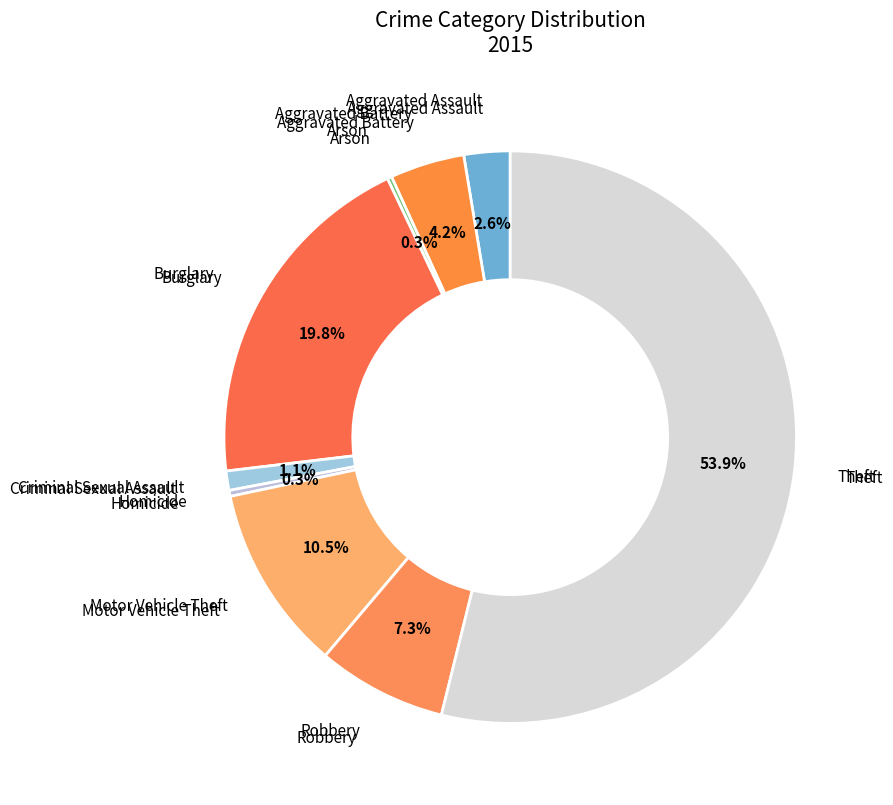

Is Theft the majority of the pie?

Yes